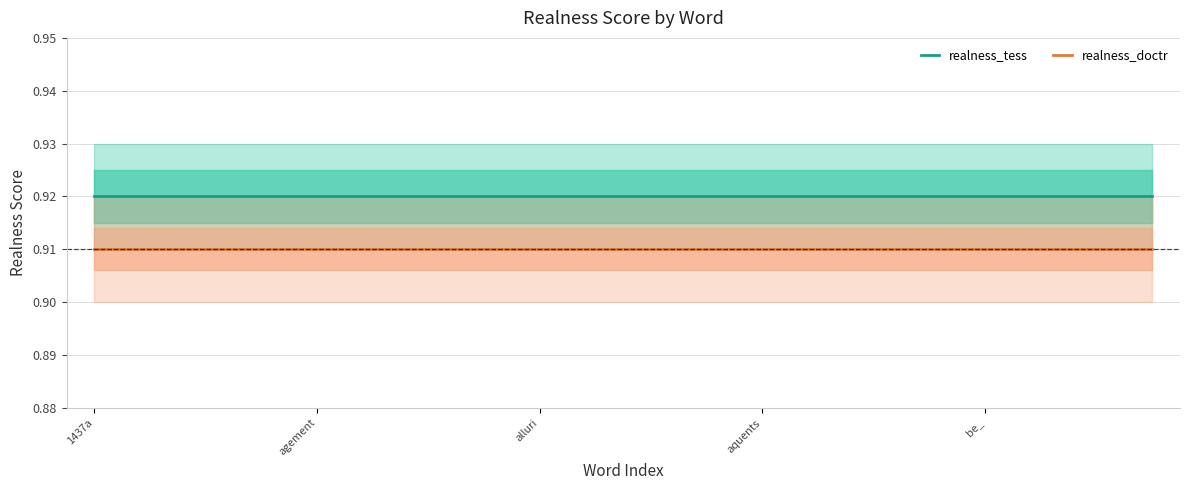

What is the total value across all series at 1437a?

1.8